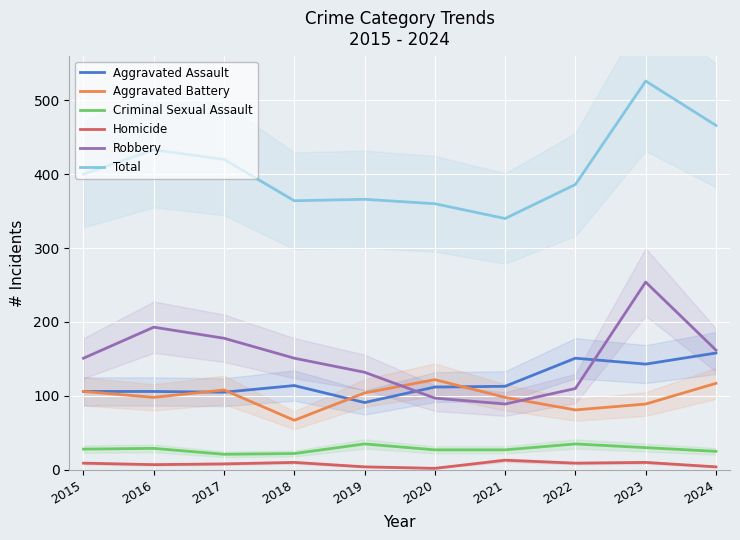

Is the value of Criminal Sexual Assault at 2021 greater than the value of Aggravated Battery at 2024?

No